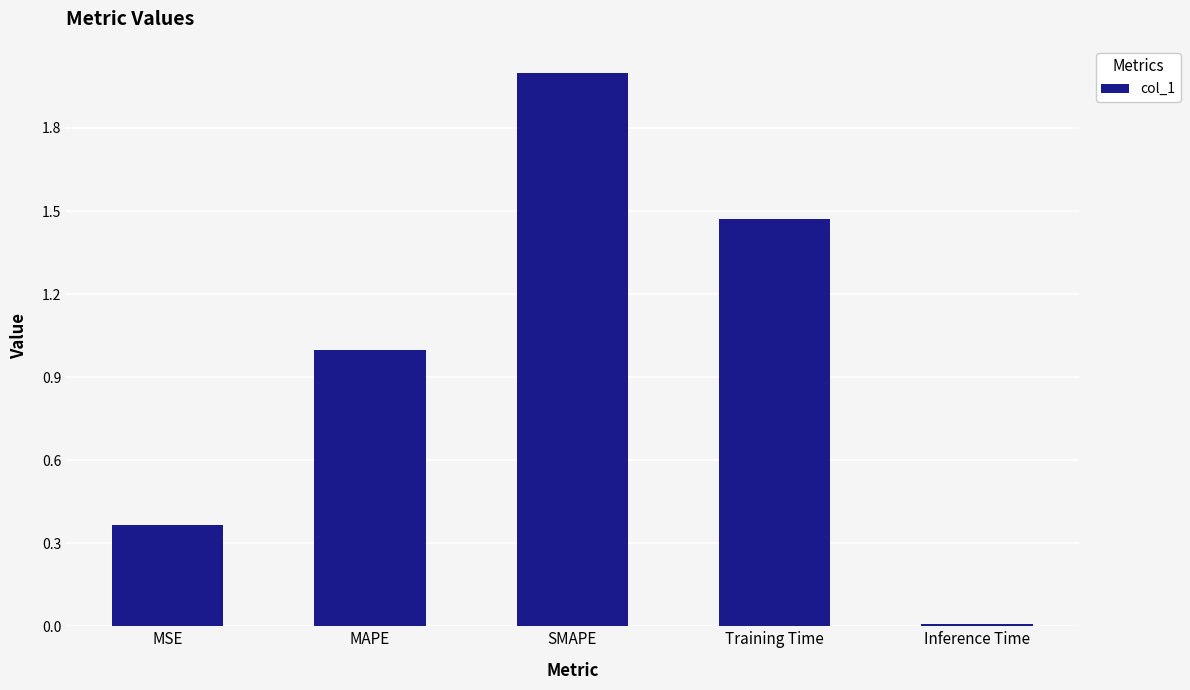

At which category does the chart reach its minimum across all series?

Inference Time